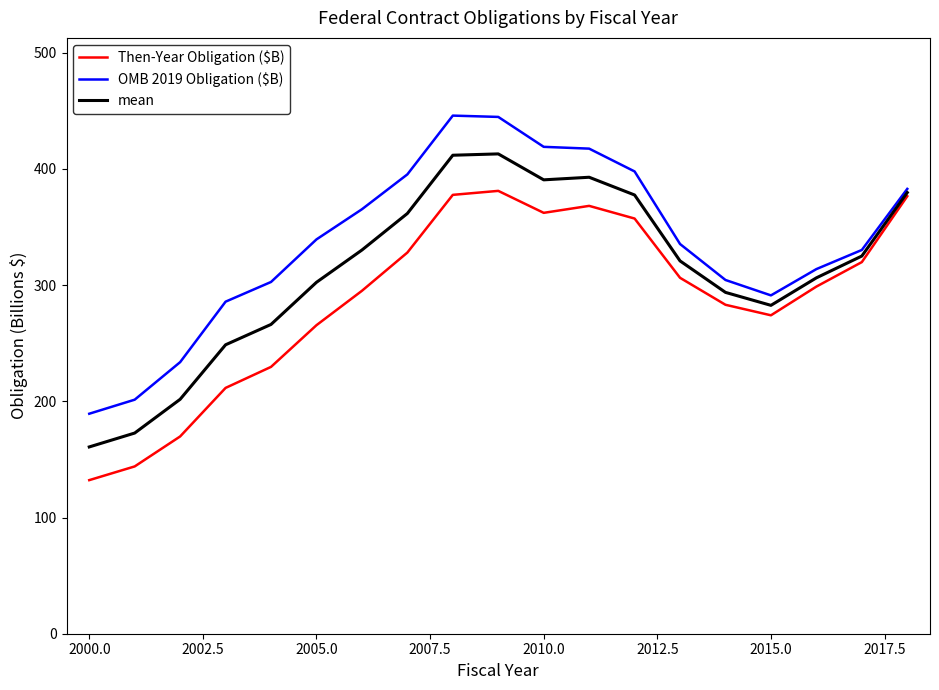

What is the smallest value displayed?

132.2